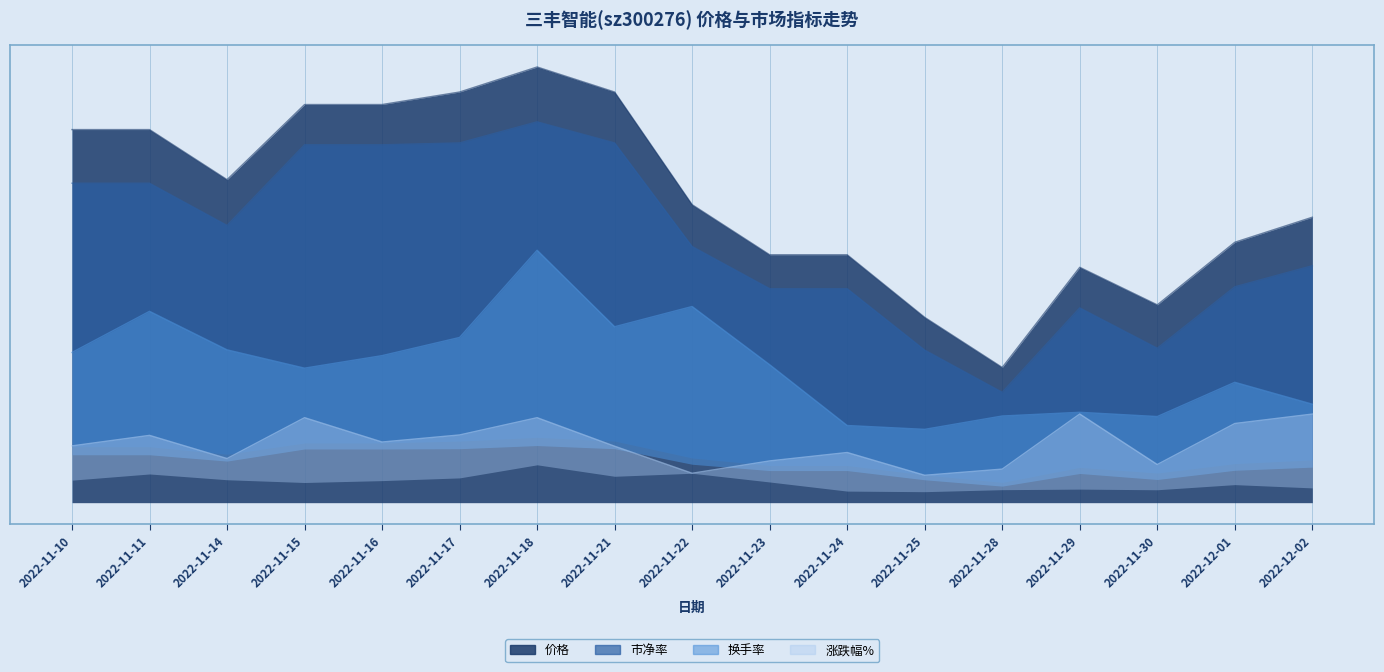

True or false: 价格 has a value of 1.1 at 2022-12-02.

False